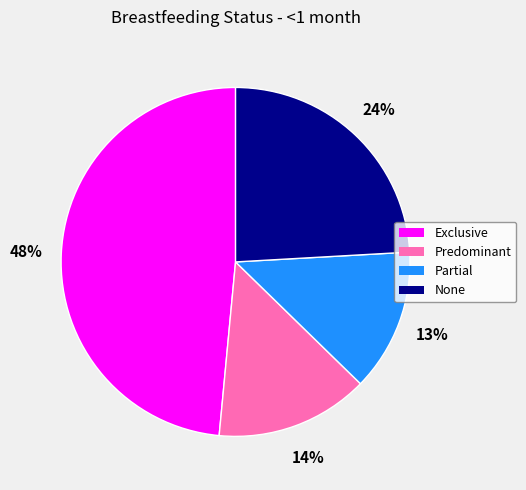

How many segments does this pie chart have?

4